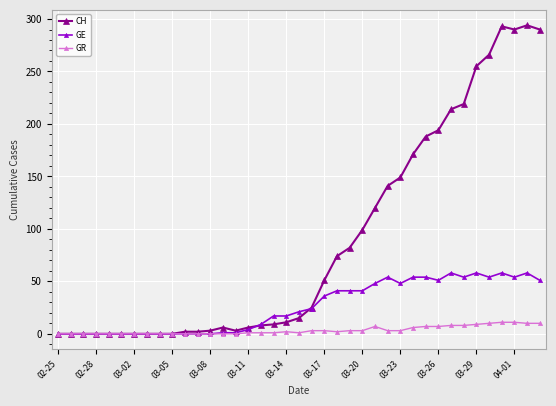

How many lines are shown in the chart?

3